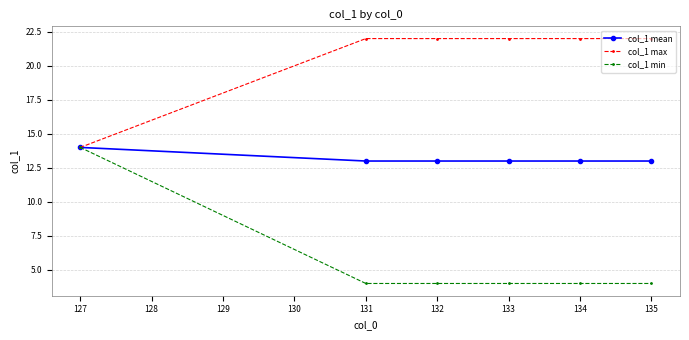

Rank the series at 132 from lowest to highest value.

col_1 min, col_1 mean, col_1 max